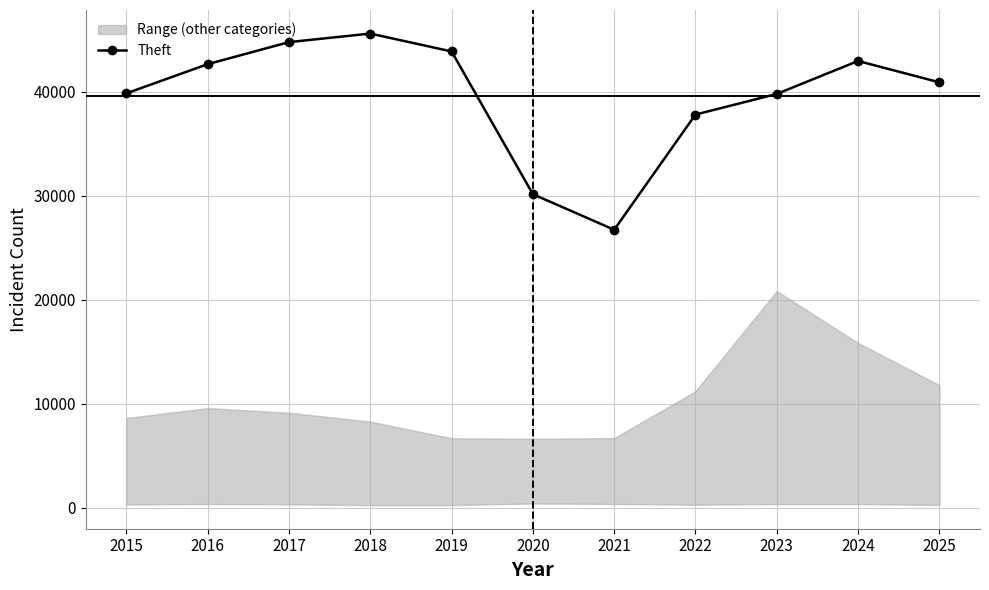

How many points are higher than both their immediate neighbors (excluding endpoints)?

2